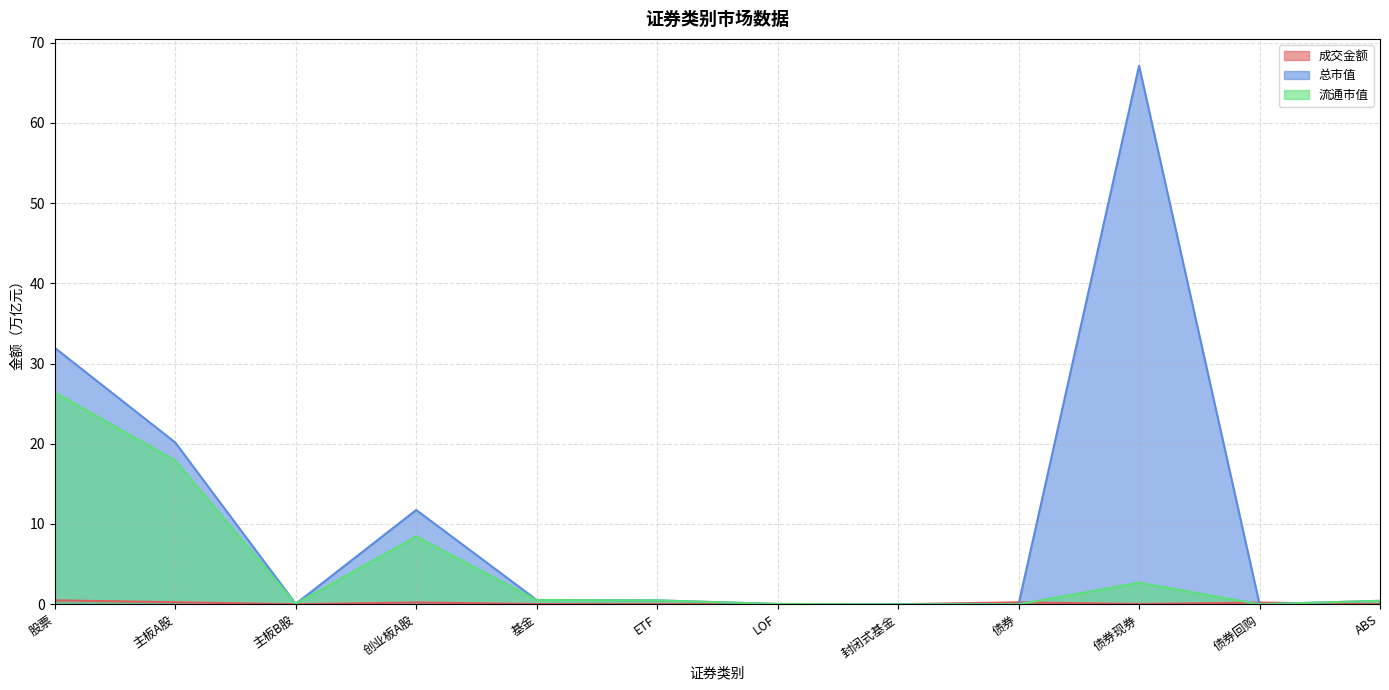

How many values in the 总市值 series exceed 0?

10